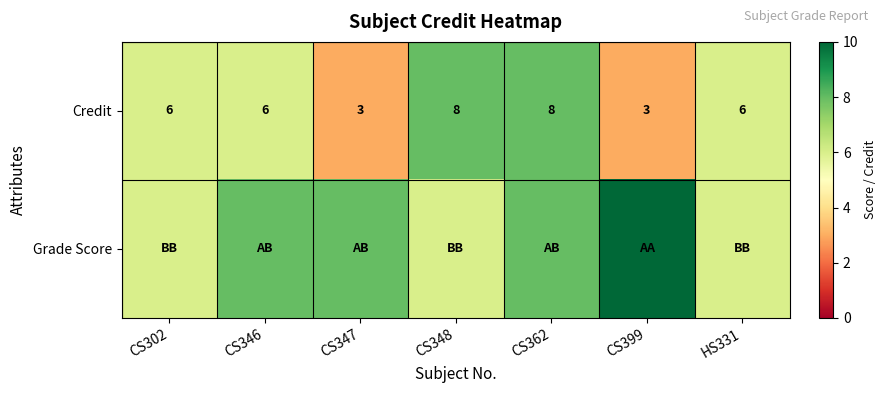

What is the difference between the maximum and minimum values in the Credit series?

5